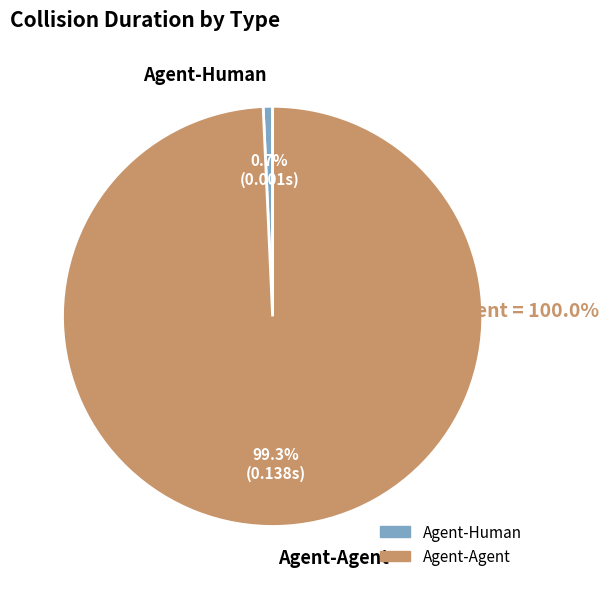

To the nearest percent, what is the difference between the largest and smallest slice percentages?

99%